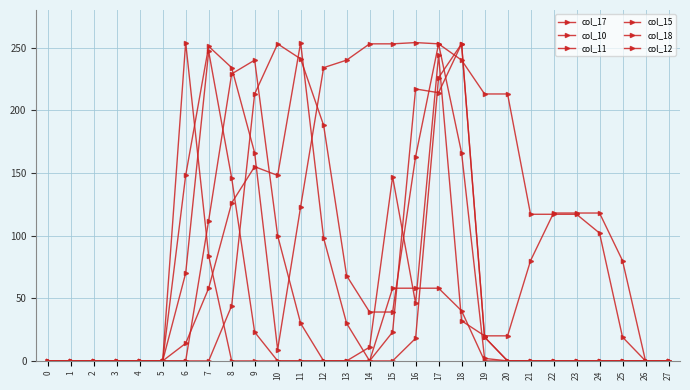

Is the value of col_11 at 1 greater than the value of col_17 at 21?

No